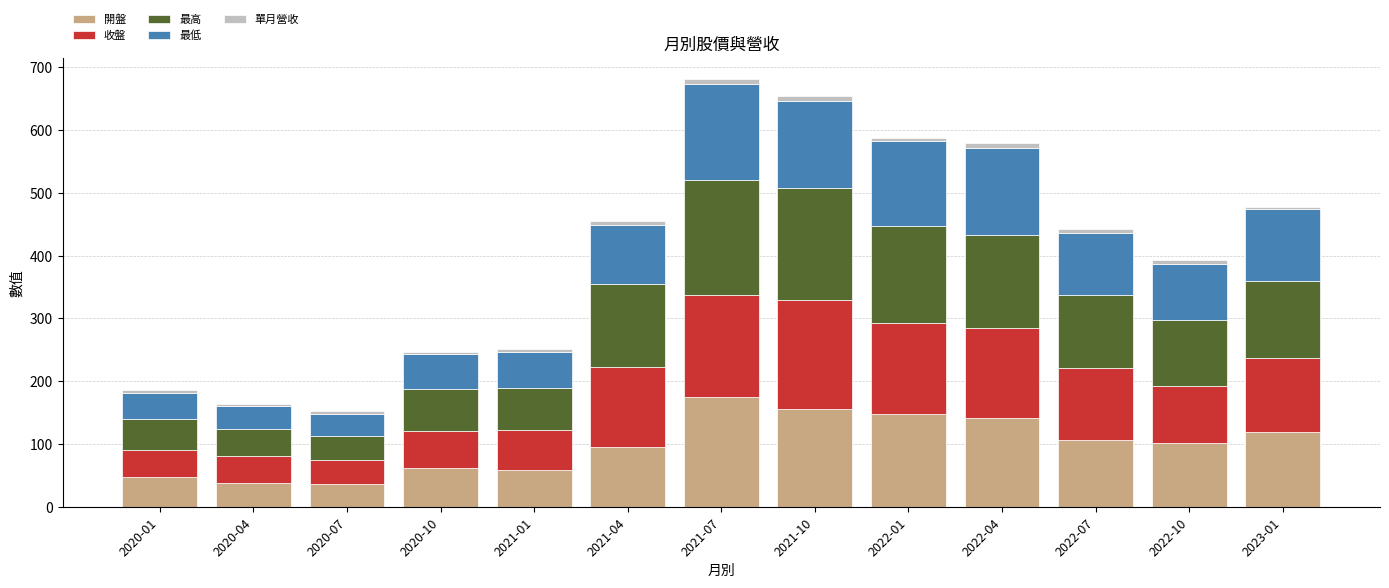

Which category has the highest value in the 開盤 series?

2021-07